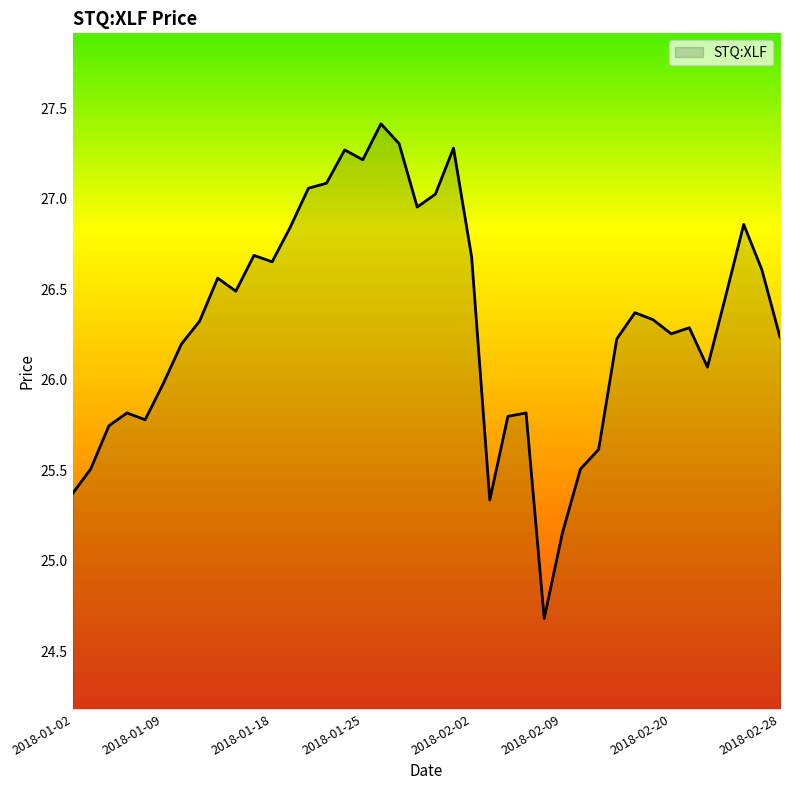

What is the difference between the maximum and minimum values?

2.7